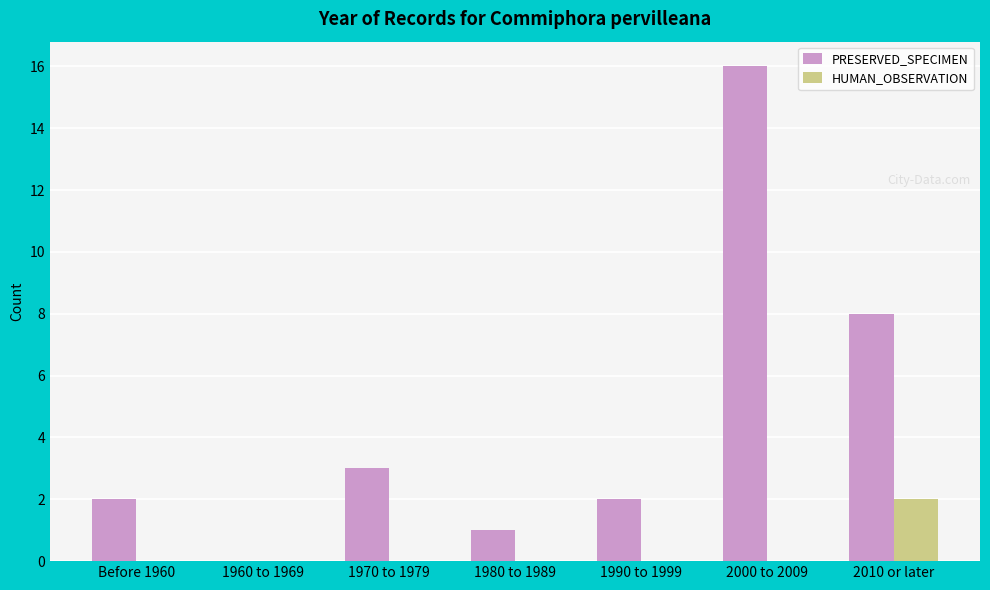

Reading left to right, what are all the values shown in this chart?

PRESERVED_SPECIMEN: 2	0	3	1	2	16	8
HUMAN_OBSERVATION: 0	0	0	0	0	0	2